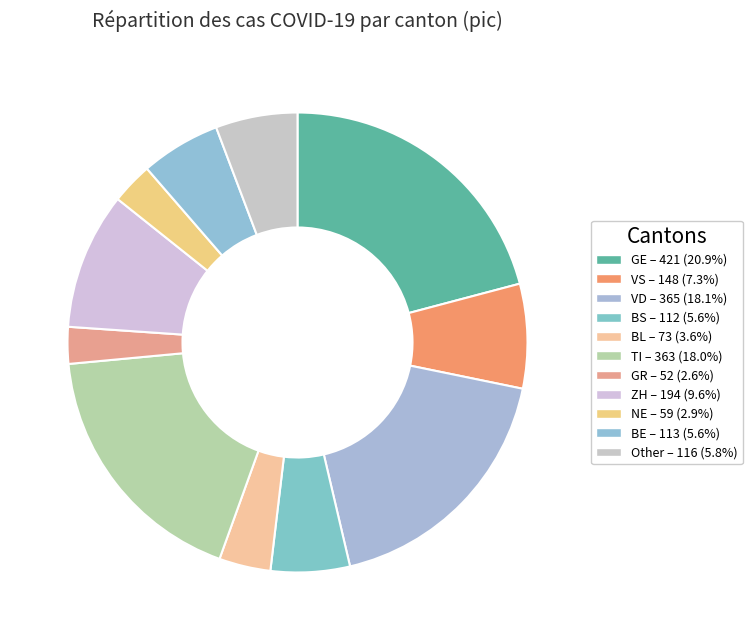

Approximately how many times larger is the value at BS compared to ZH?

0.6